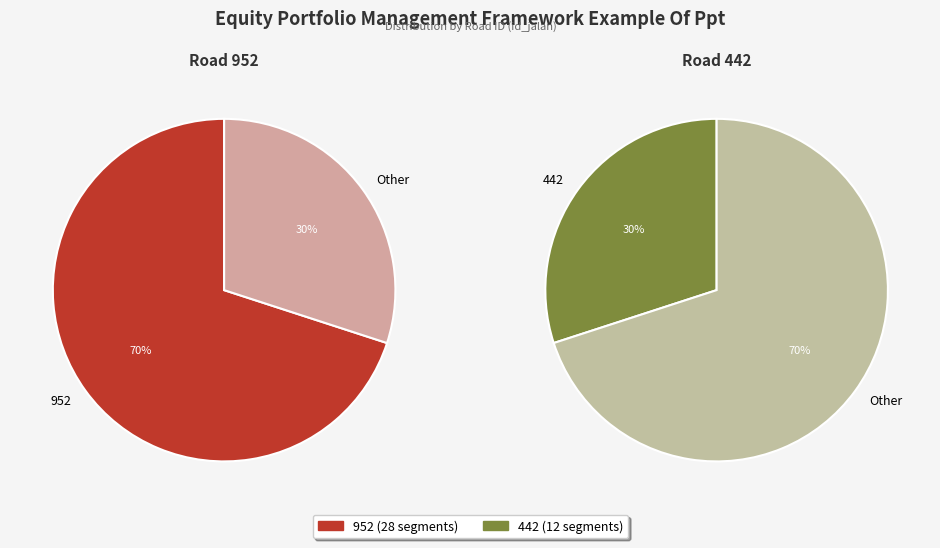

Which category has the biggest portion of the pie?

id_jalan_952